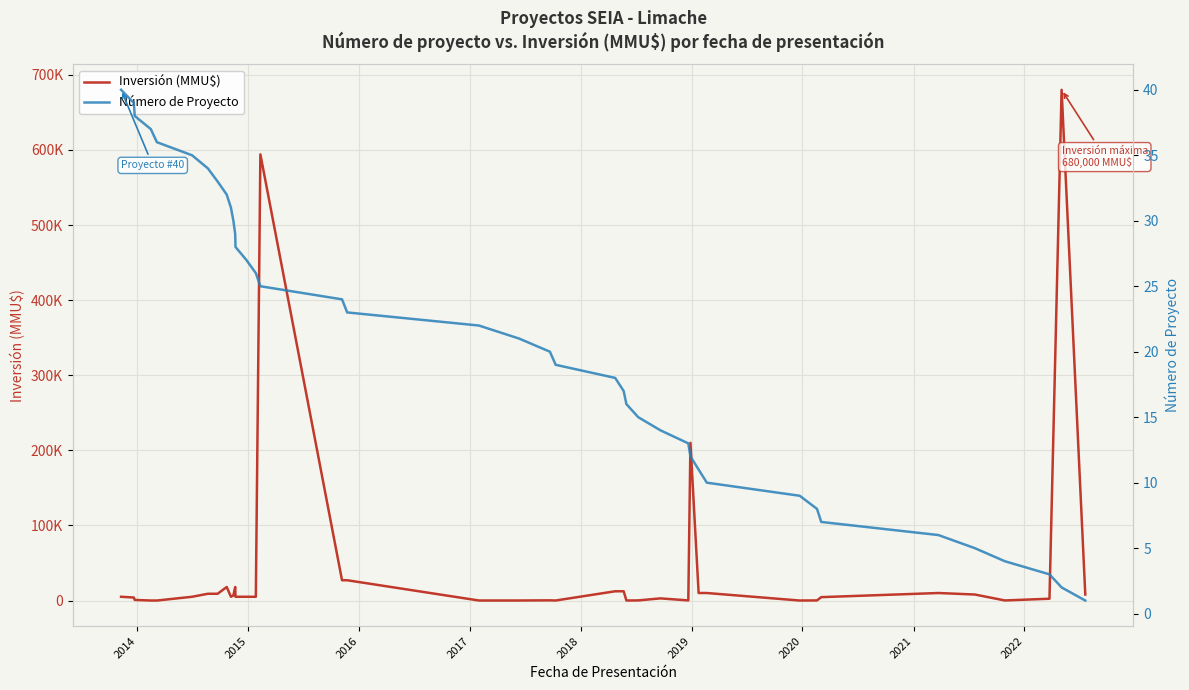

True or false: Número de Proyecto has more than 0 interior local peaks.

False